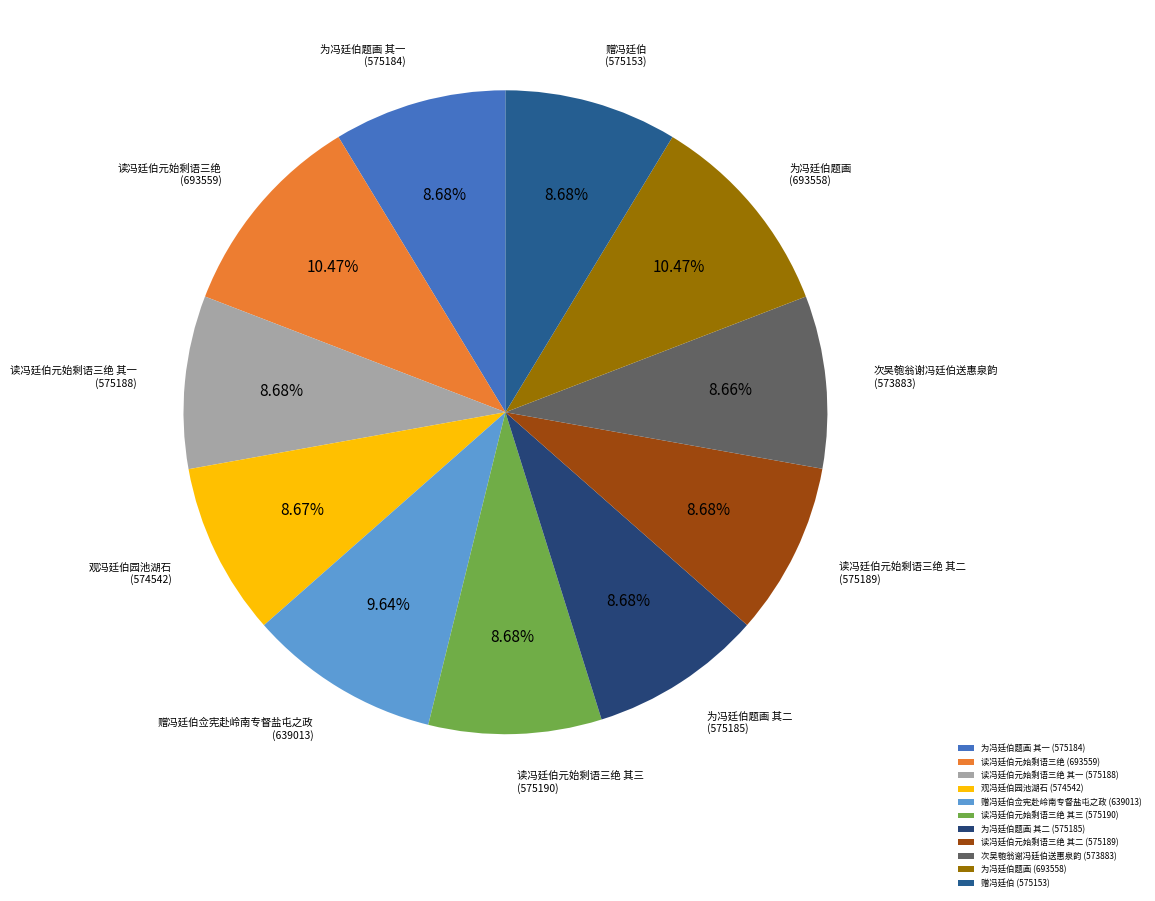

How much of the chart is everything except 次吴匏翁谢冯廷伯送惠泉韵?

91.3%